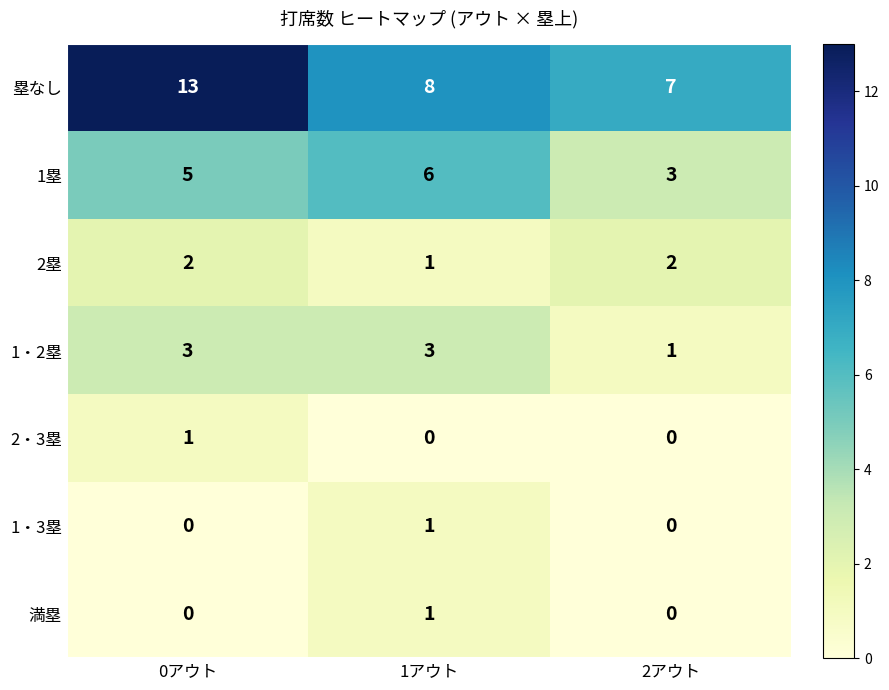

Count the 1塁 values in the range 3 to 6.

3